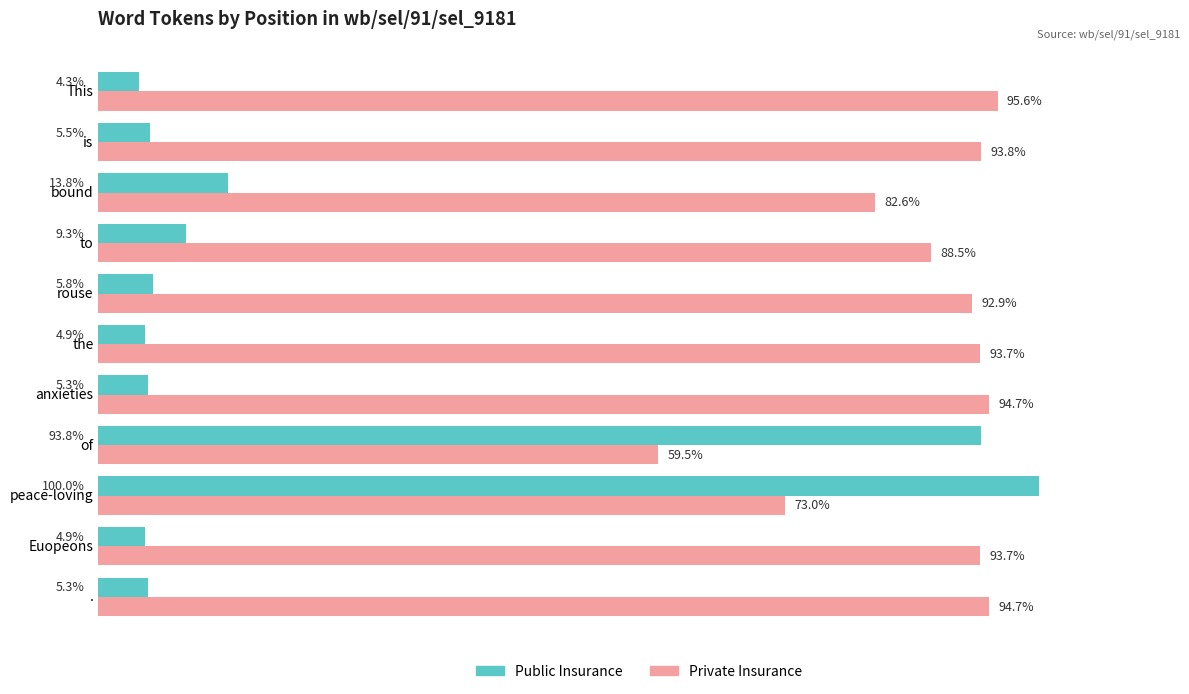

Where is Public Insurance nearest to the value 52?

bound